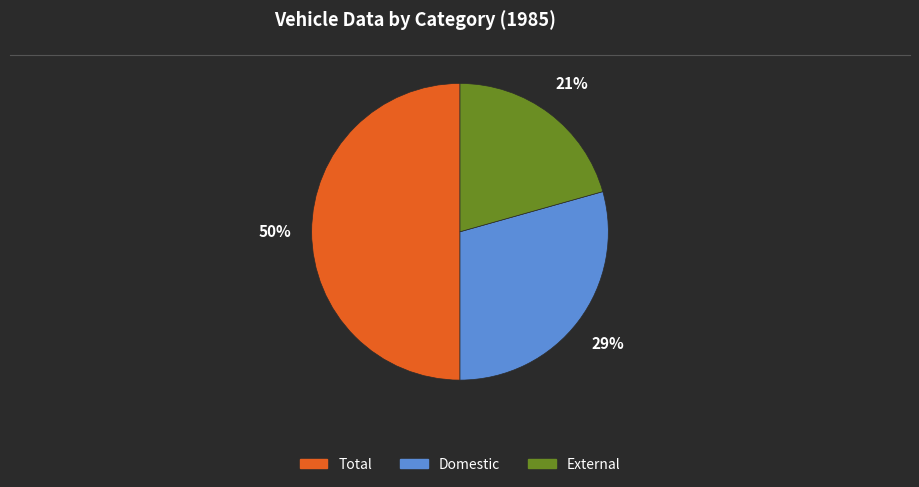

Is Domestic the majority of the pie?

No